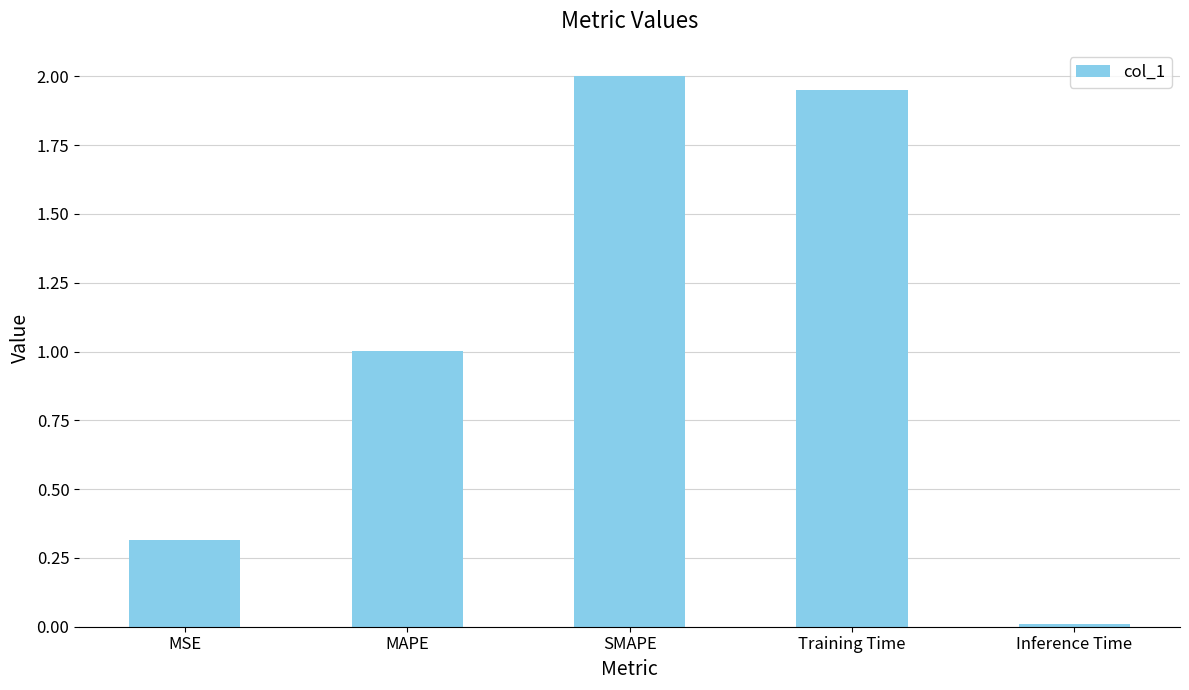

At which category does the chart reach its peak across all series?

SMAPE